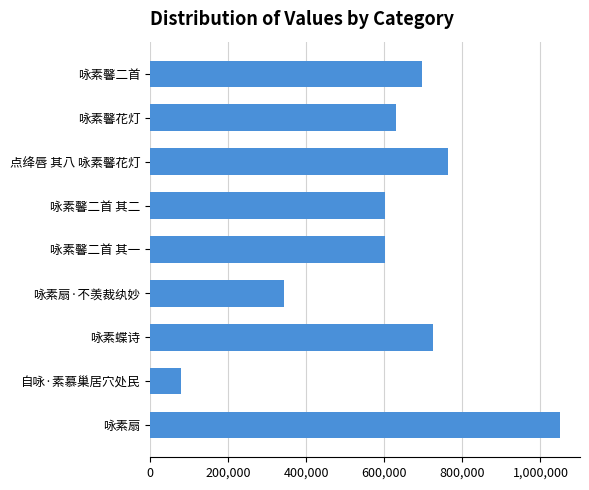

Is it true that the value at 咏素馨花灯 is 629249?

True